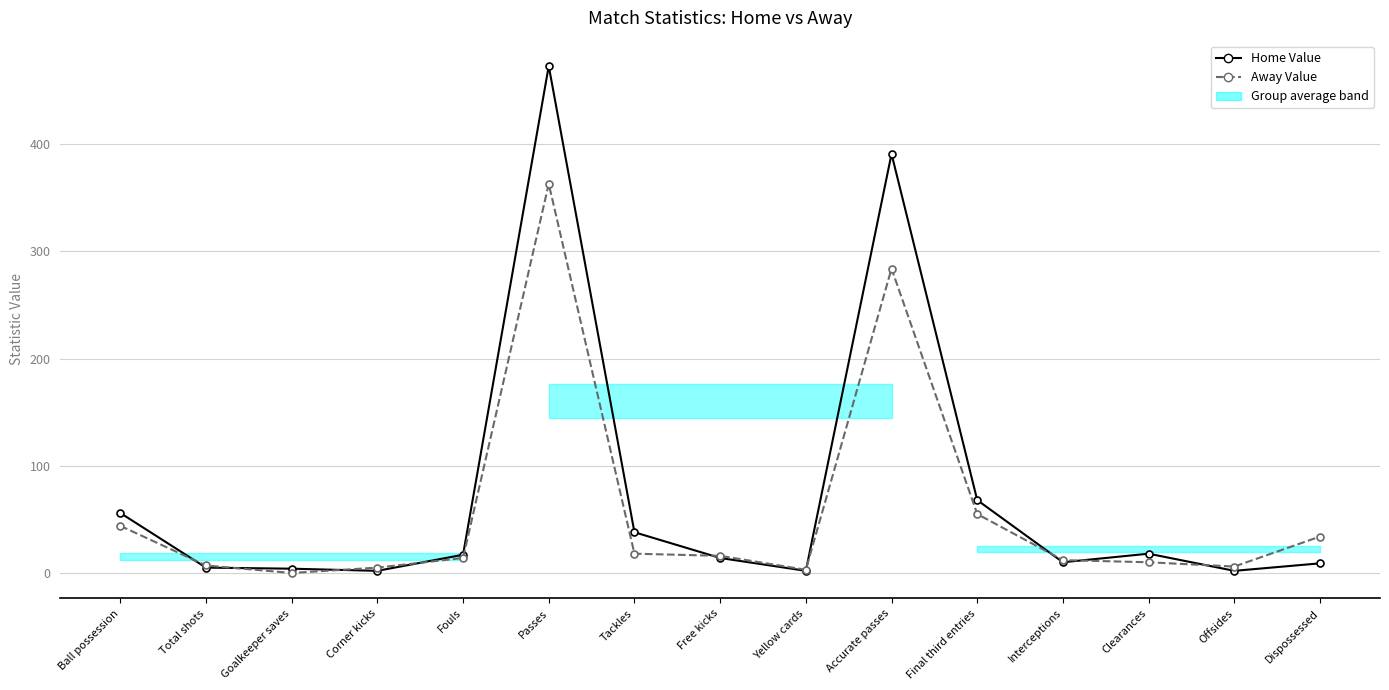

At Interceptions, list the series in order from smallest to largest.

Home Value, Away Value